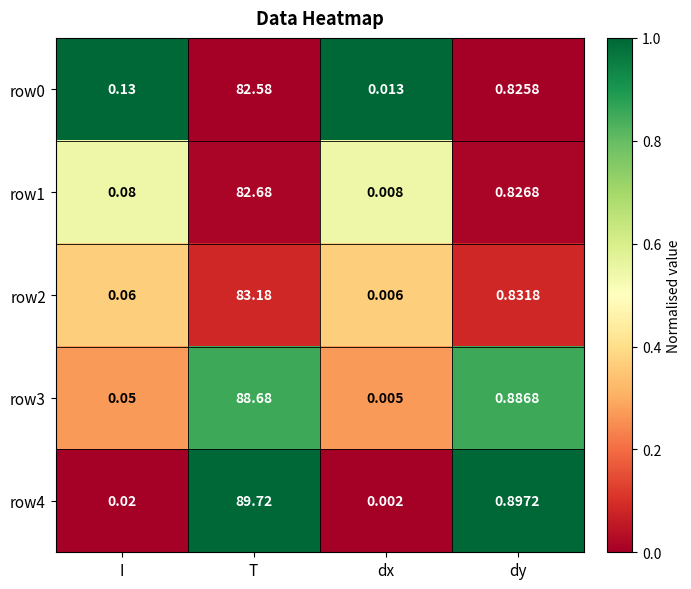

At which category does the chart reach its peak across all series?

T